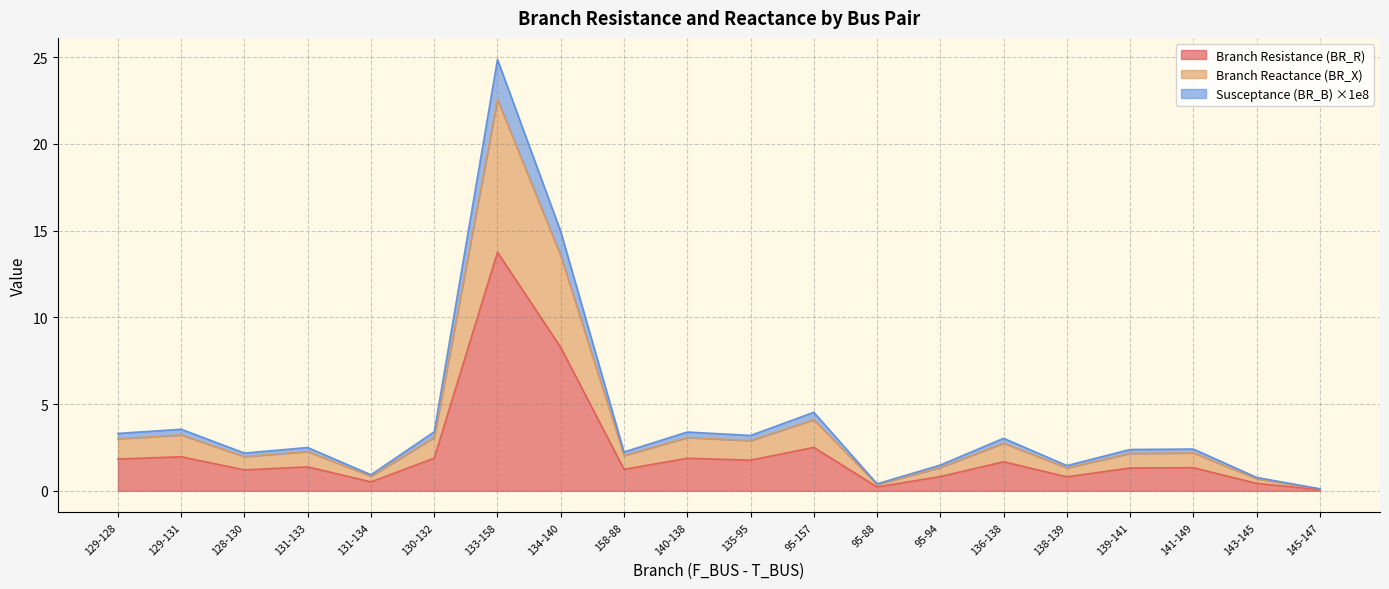

What is the label of the 17th point from the left?

139-141